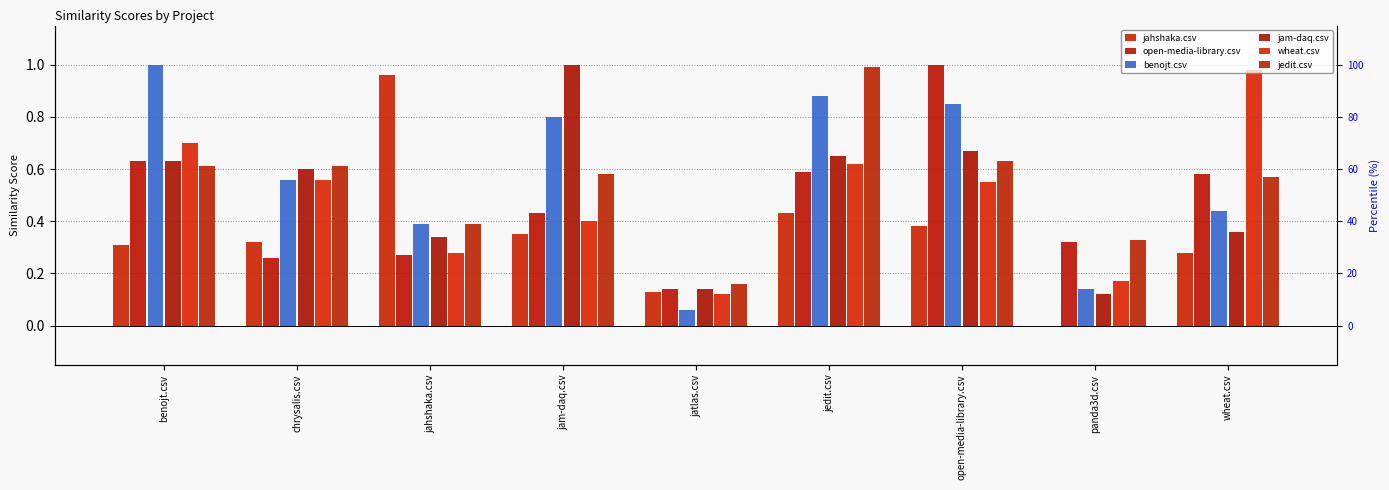

Is the value of open-media-library.csv at open-media-library.csv greater than the value of jedit.csv at jatlas.csv?

Yes